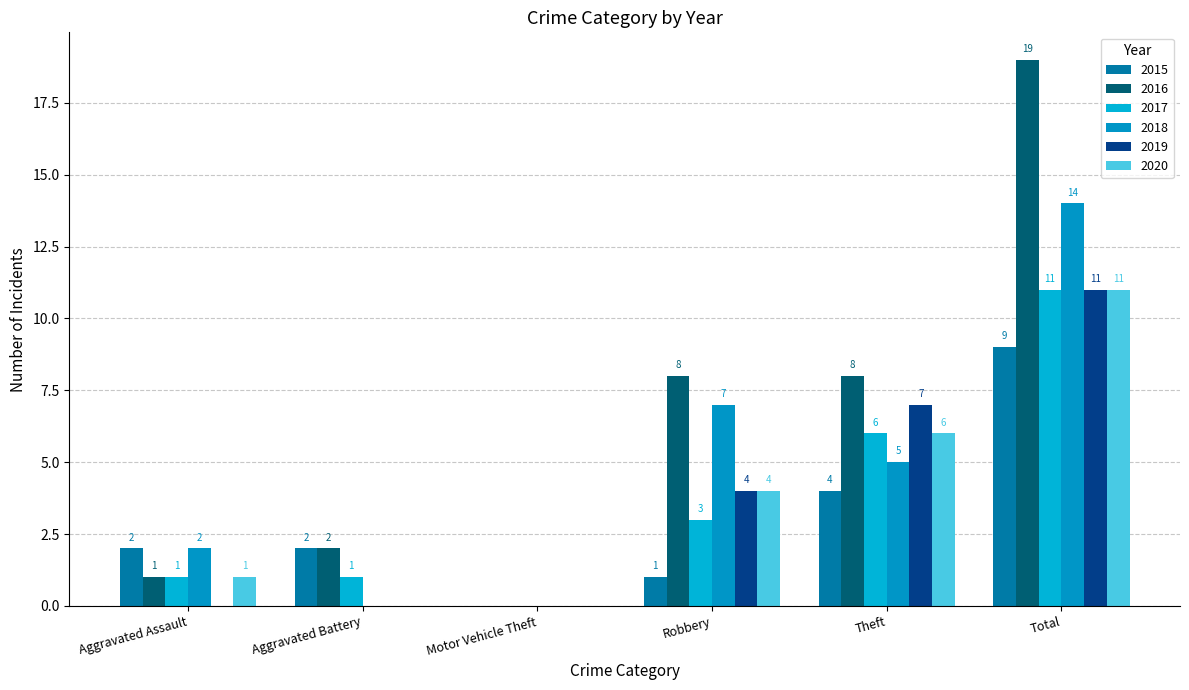

Are the bars horizontal?

No